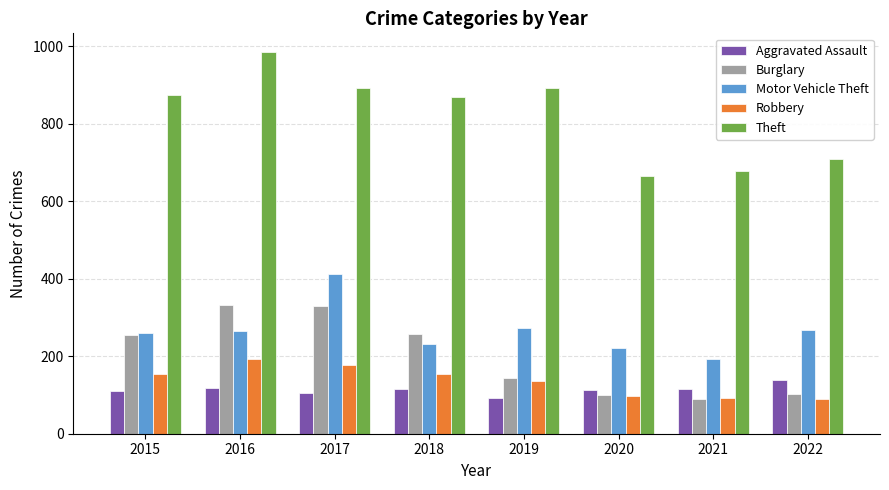

How many bars are there in total?

40